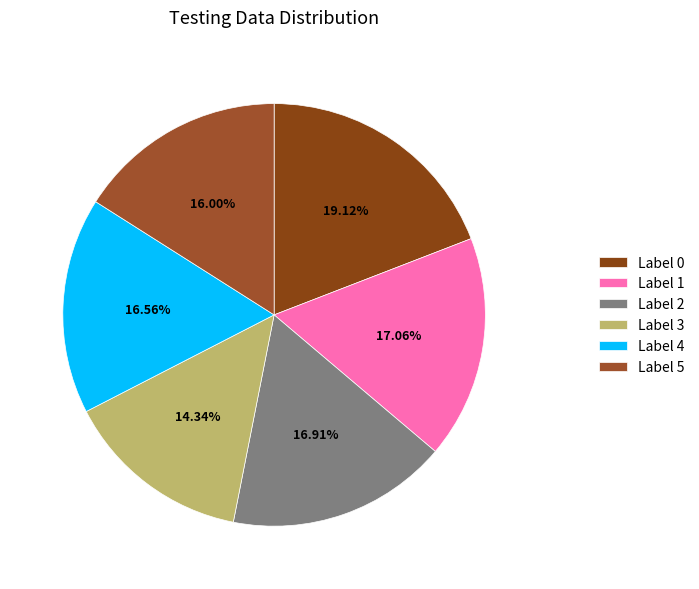

How many slices are in this pie chart?

6